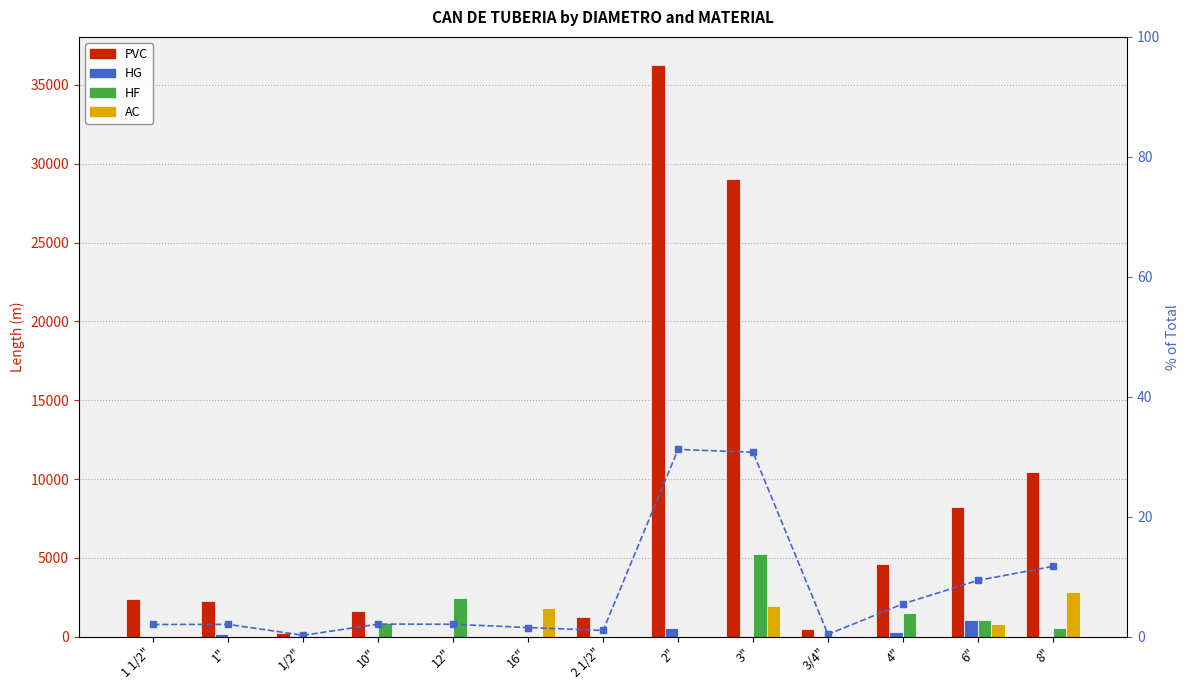

What is the label of the 9th bar from the left?

3"